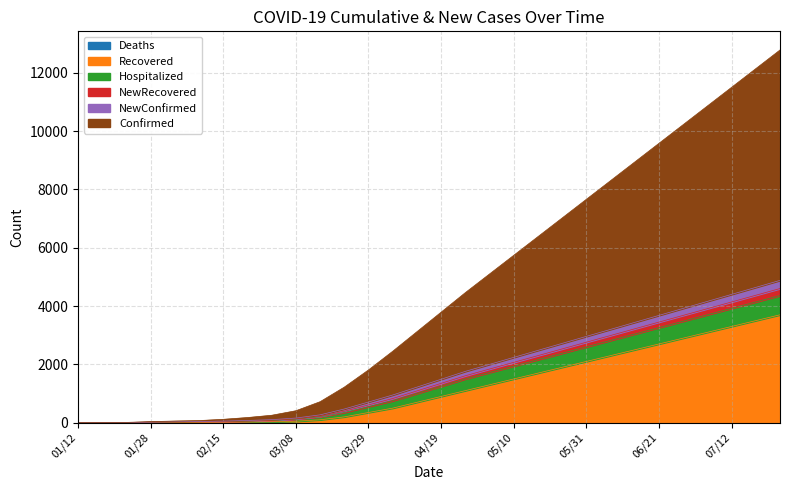

Which has a higher value, 05/10 or 02/15?

05/10